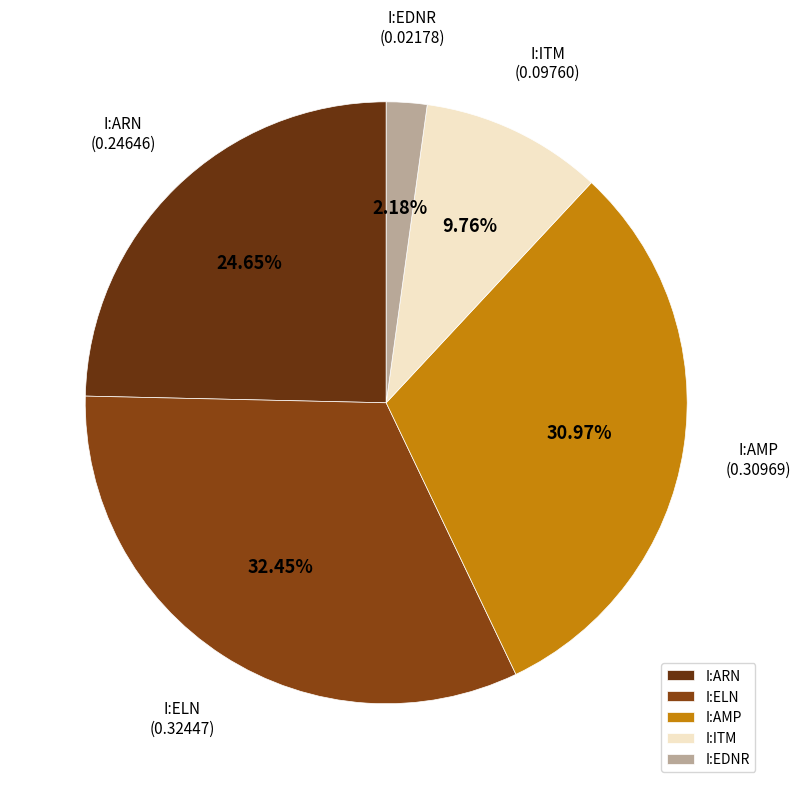

Which slice is the smallest?

I:EDNR